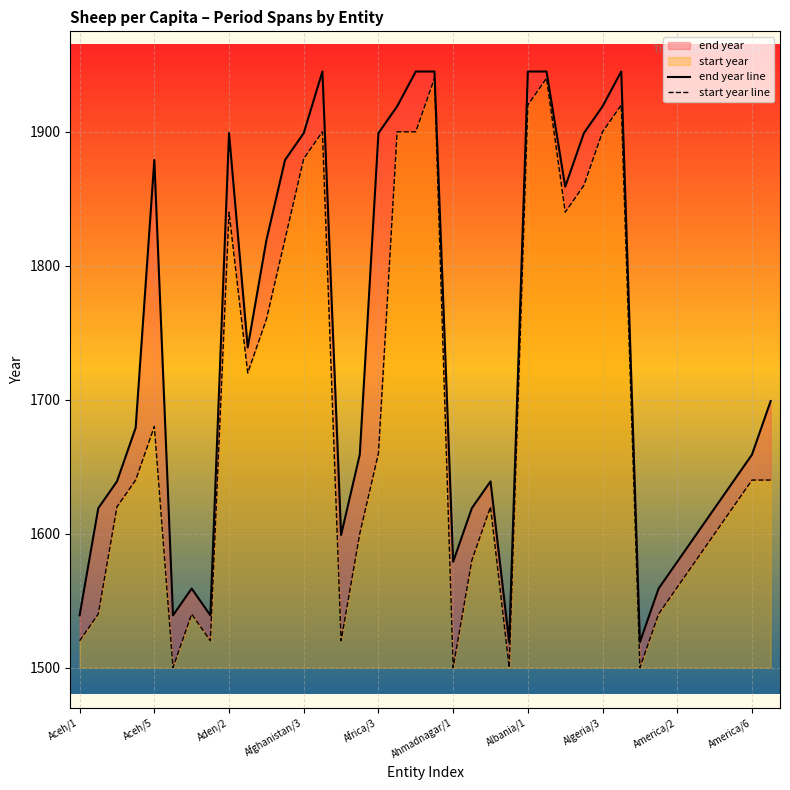

Between Aceh/5 and Africa/3, which series saw the biggest shift?

end year line